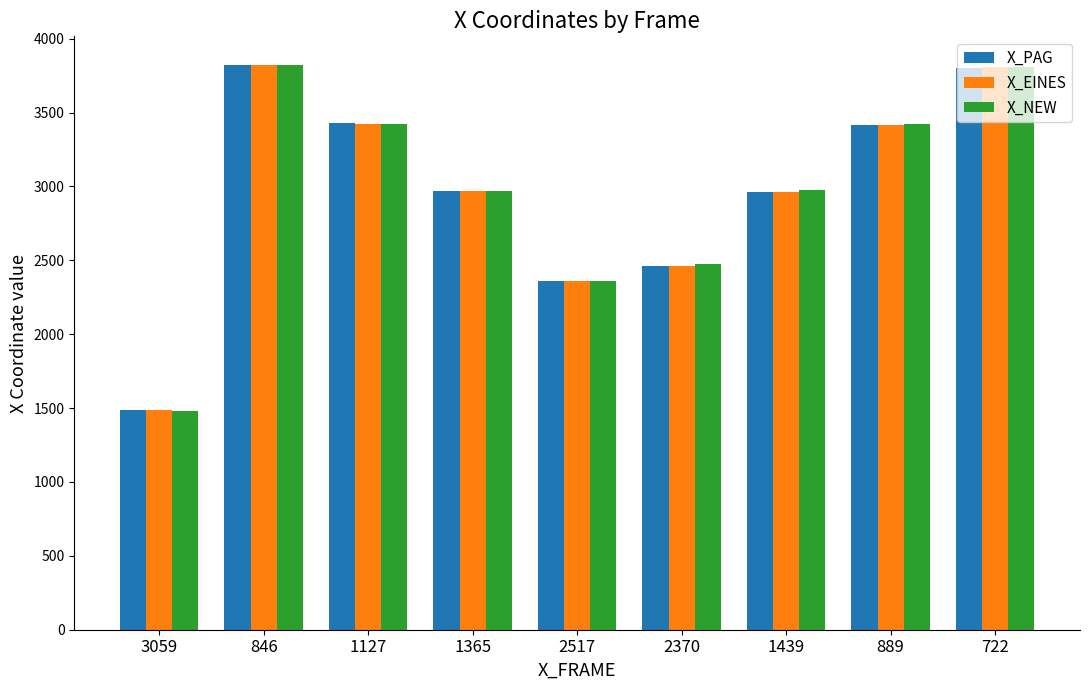

Read the X_EINES value at 1365.

2972.1